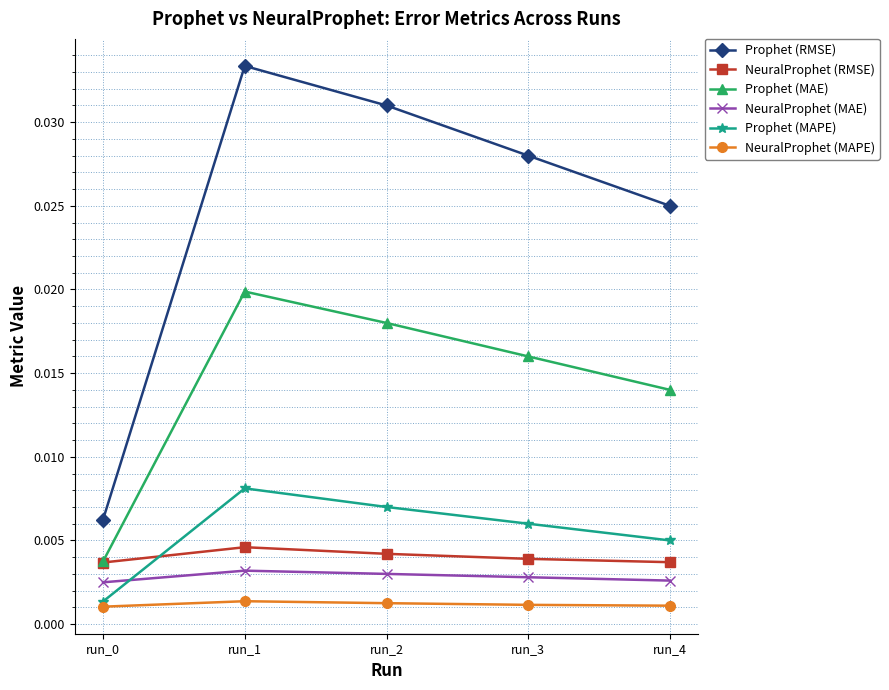

True or false: NeuralProphet (RMSE) and NeuralProphet (MAE) cross at least once.

False